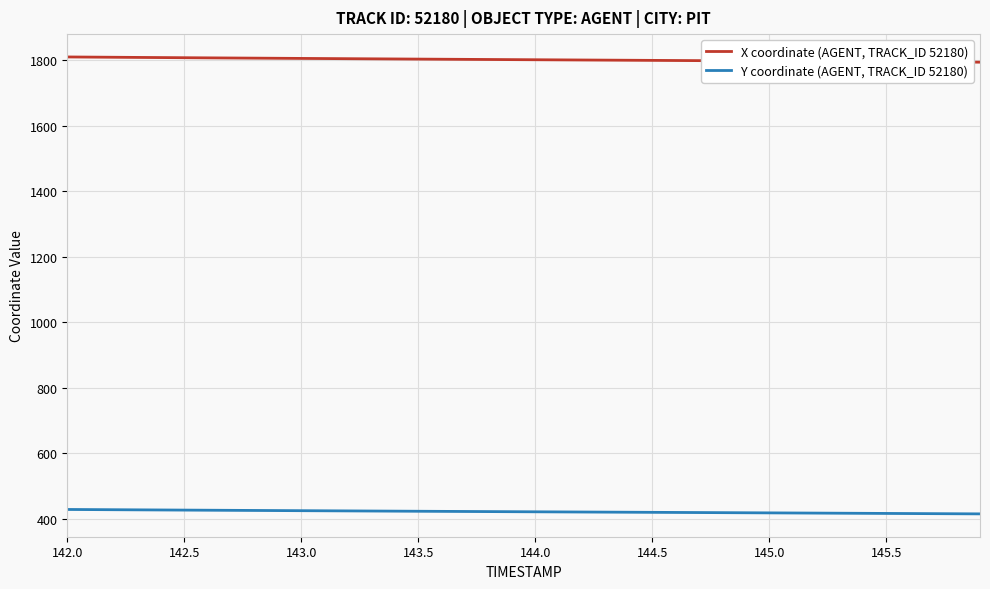

List the series in order of their overall mean, highest first.

X coordinate (AGENT, TRACK_ID 52180), Y coordinate (AGENT, TRACK_ID 52180)